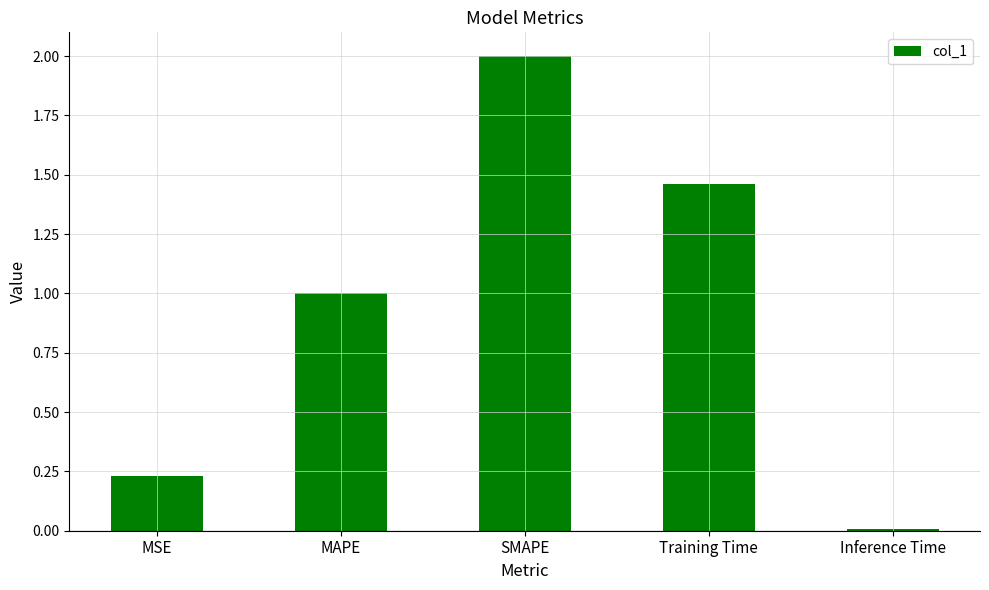

What is the sum of the values at MAPE and MSE?

1.2